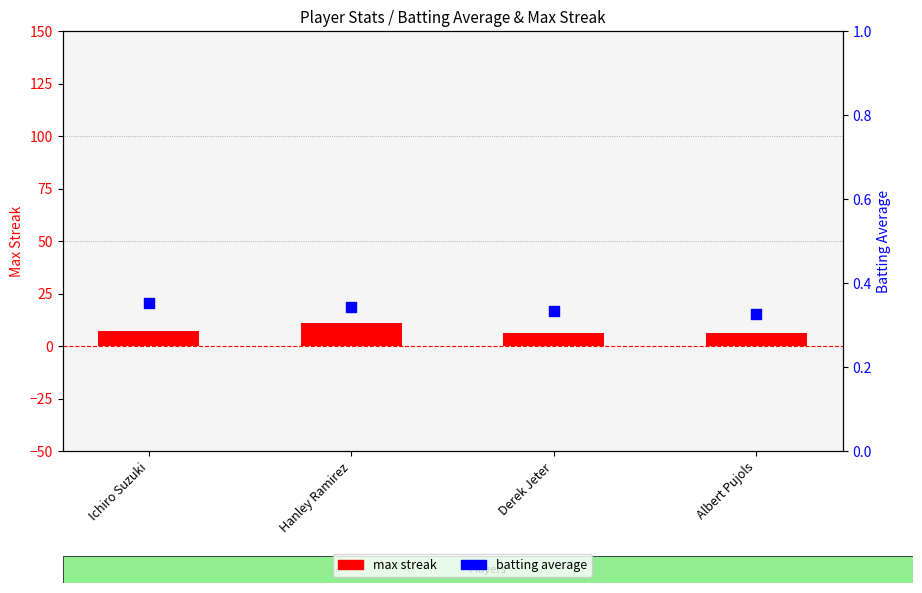

What are all the series names shown in the legend?

max streak, batting average